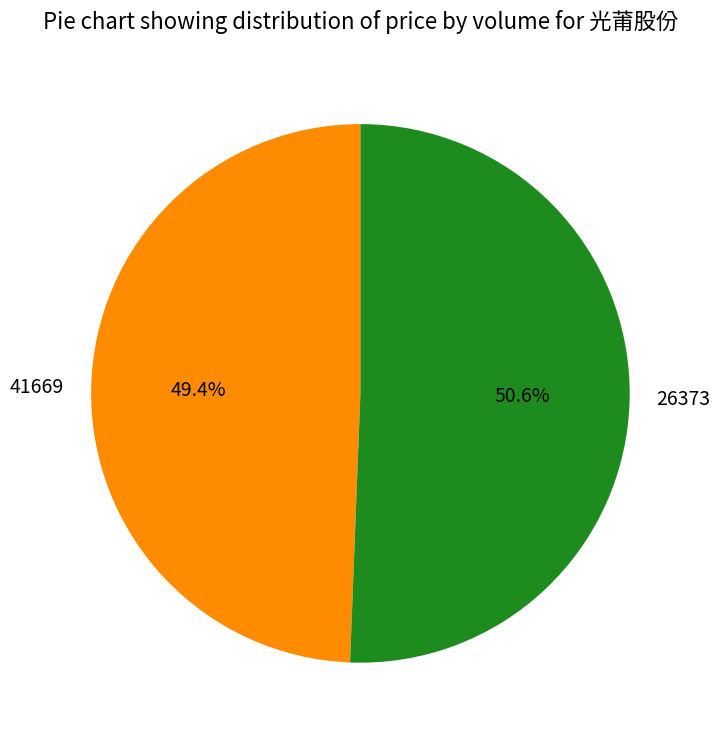

Which has a higher value, 26373 or 41669?

26373